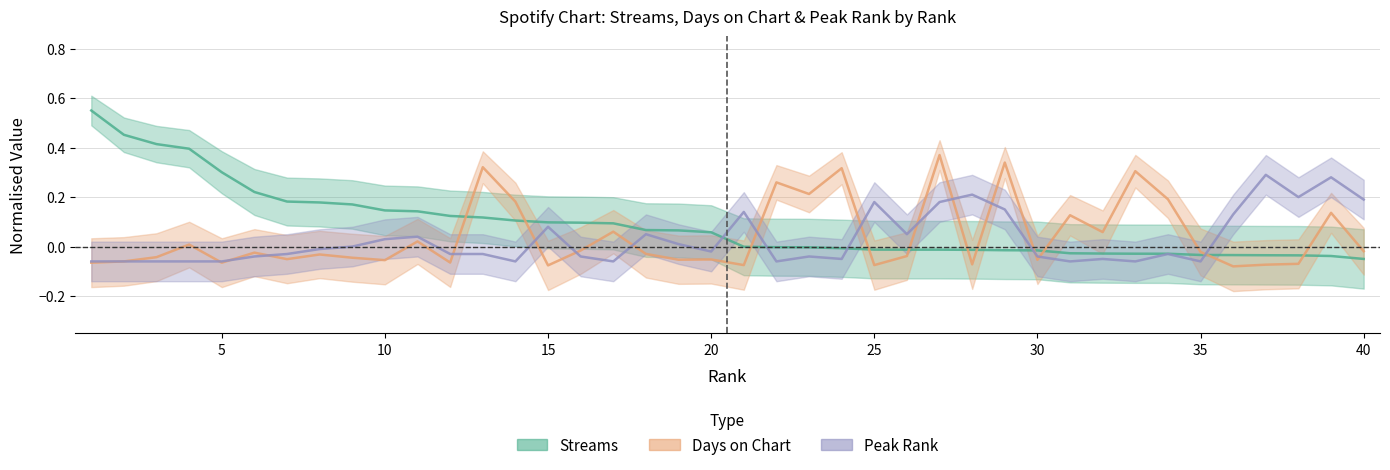

Is this an area chart (filled region under the line)?

No